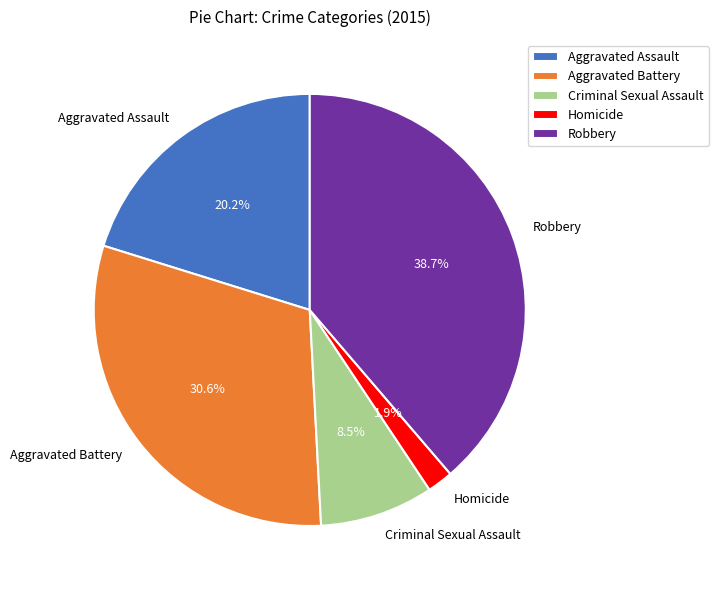

Does Aggravated Assault represent more than half of the total?

No